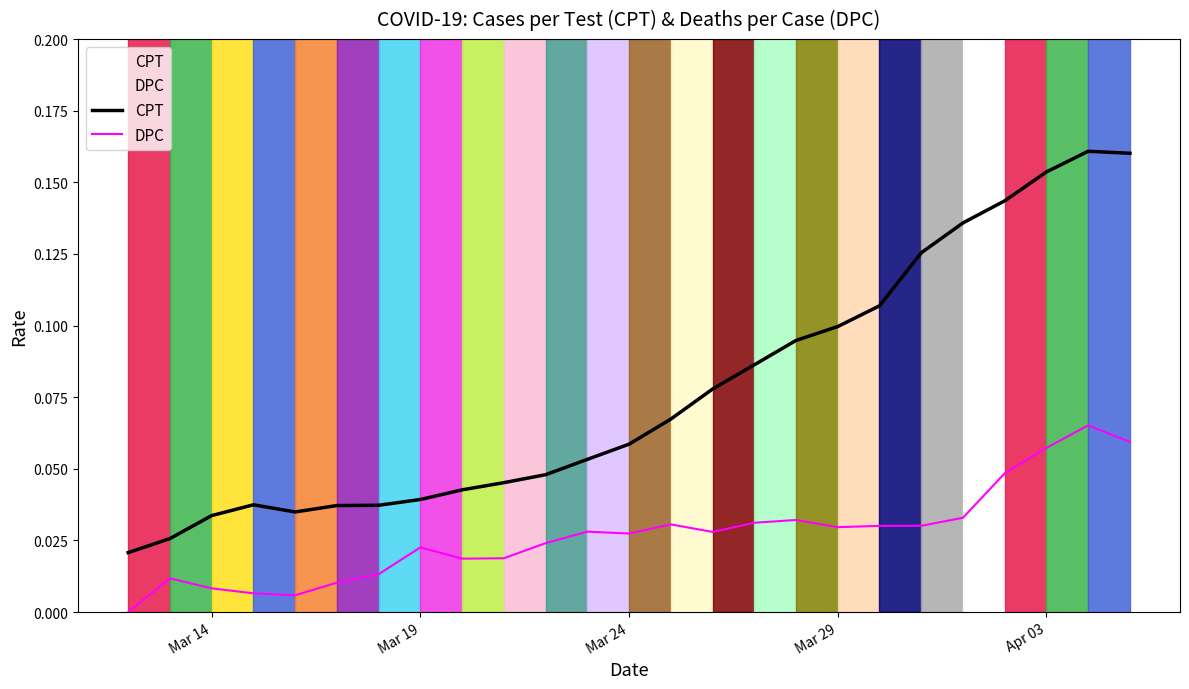

What is the difference between the second highest and minimum values in the DPC series?

0.1